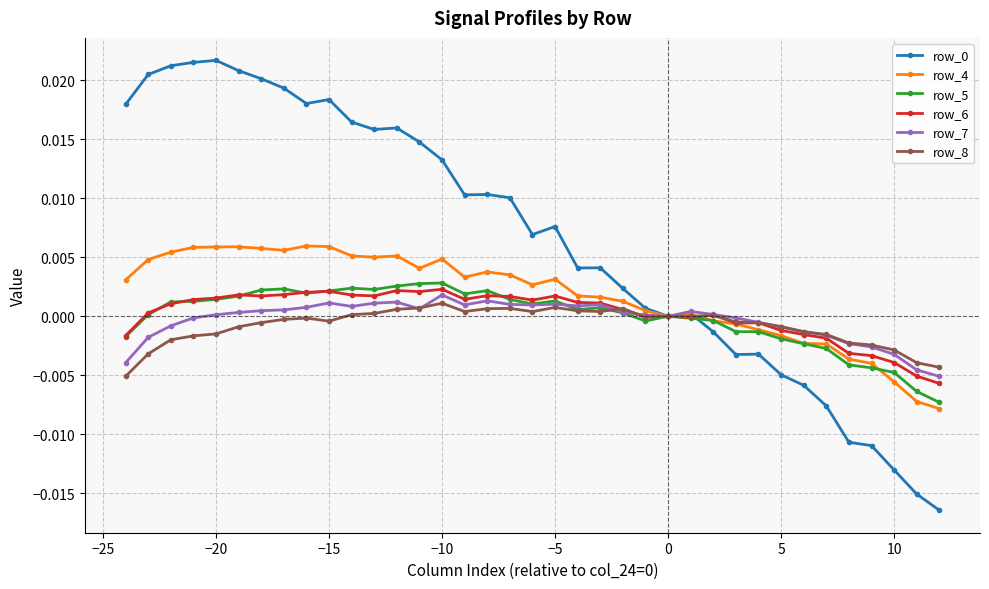

True or false: row_6 has more than 0 interior local peaks.

True